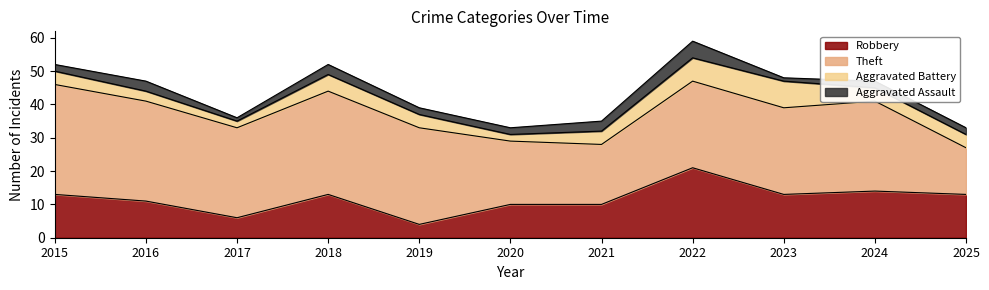

Which category has the lowest value across all series?

2017